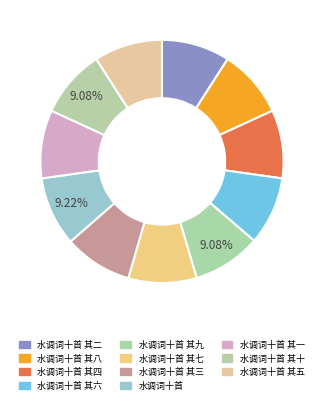

What is the total percentage of 水调词十首 其十 and 水调词十首 其五?

18.2%